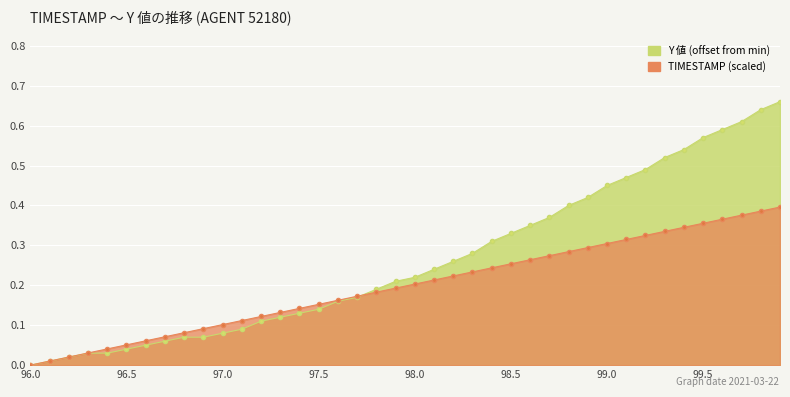

What is the average value of the TIMESTAMP series?

0.2